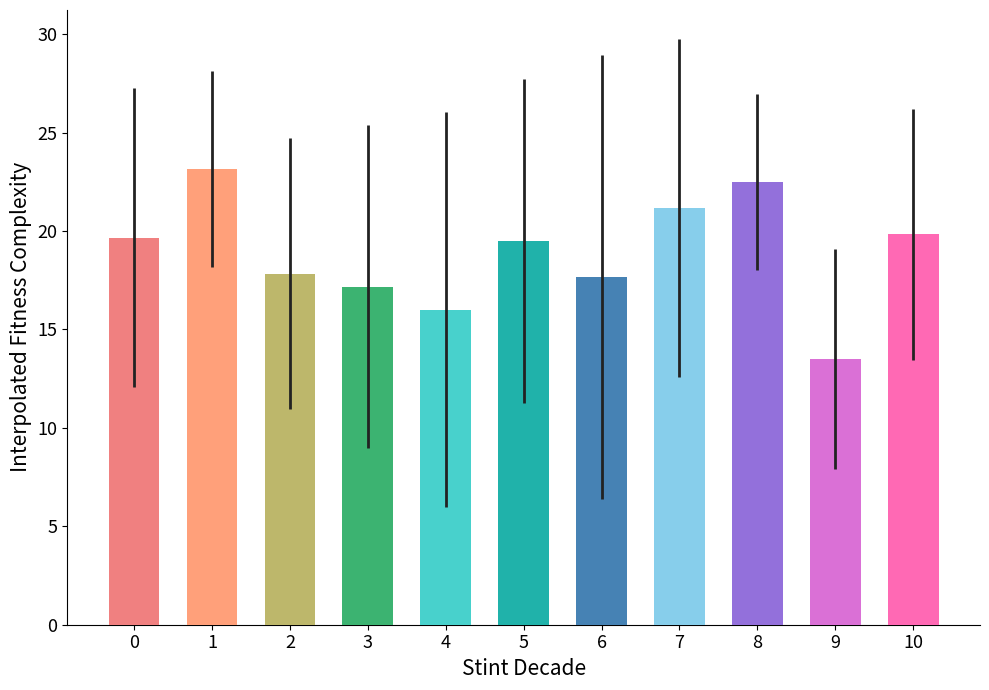

What is the change in value from 1 to 4?

-7.2